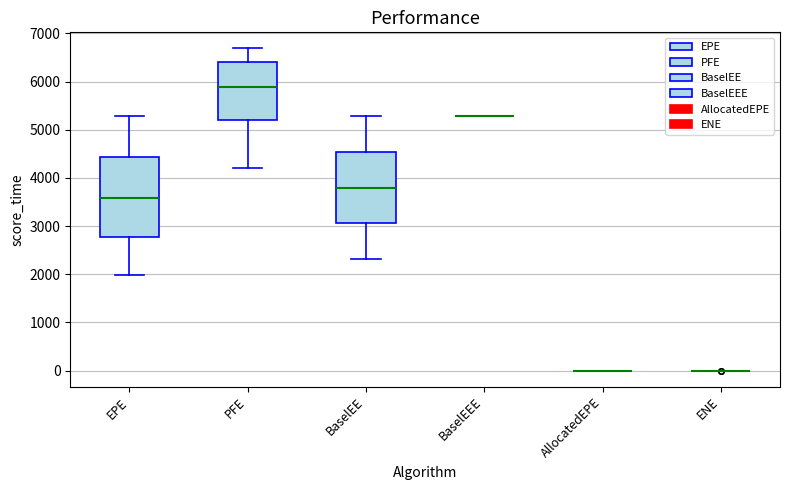

Reading left to right, transcribe this box plot: for each box, give where its median line is, the range the box spans, and where its two whiskers end, as read against the y-axis. The values are not printed on the chart, so give them approximately, as read against the axis.

EPE: median 3600, box 2800 to 4400, whiskers 2000 to 5300
PFE: median 5900, box 5200 to 6400, whiskers 4200 to 6700
BaselEE: median 3800, box 3100 to 4500, whiskers 2300 to 5300
BaselEEE: box collapsed to a line at 5300, whiskers 5300 to 5300
AllocatedEPE: box collapsed to a line at 0, whiskers 0 to 0
ENE: box collapsed to a line at 0, whiskers 0 to 0